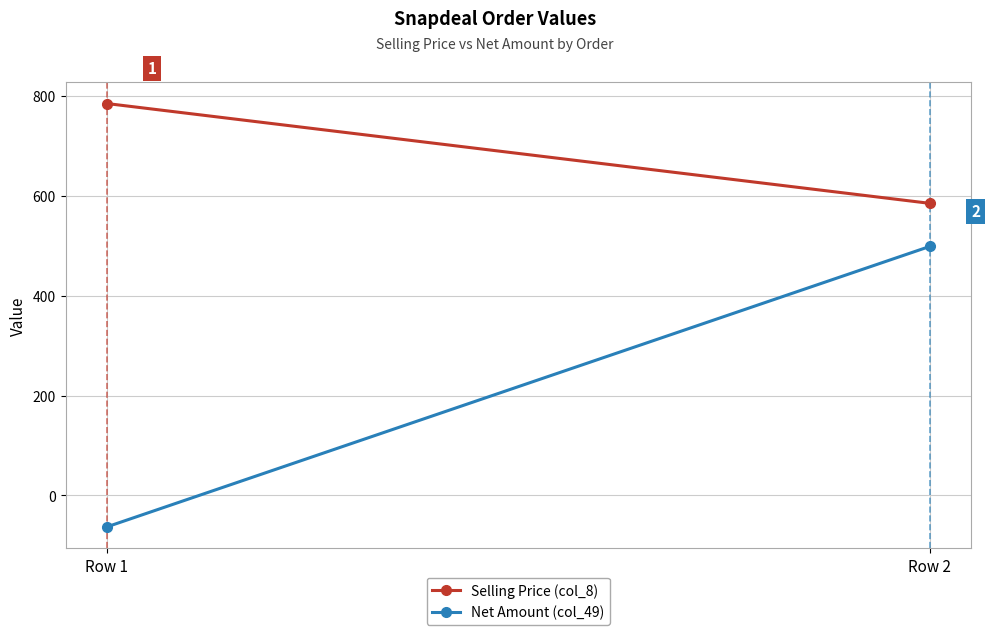

At which label does Selling Price (col_8) reach its peak?

Row 1